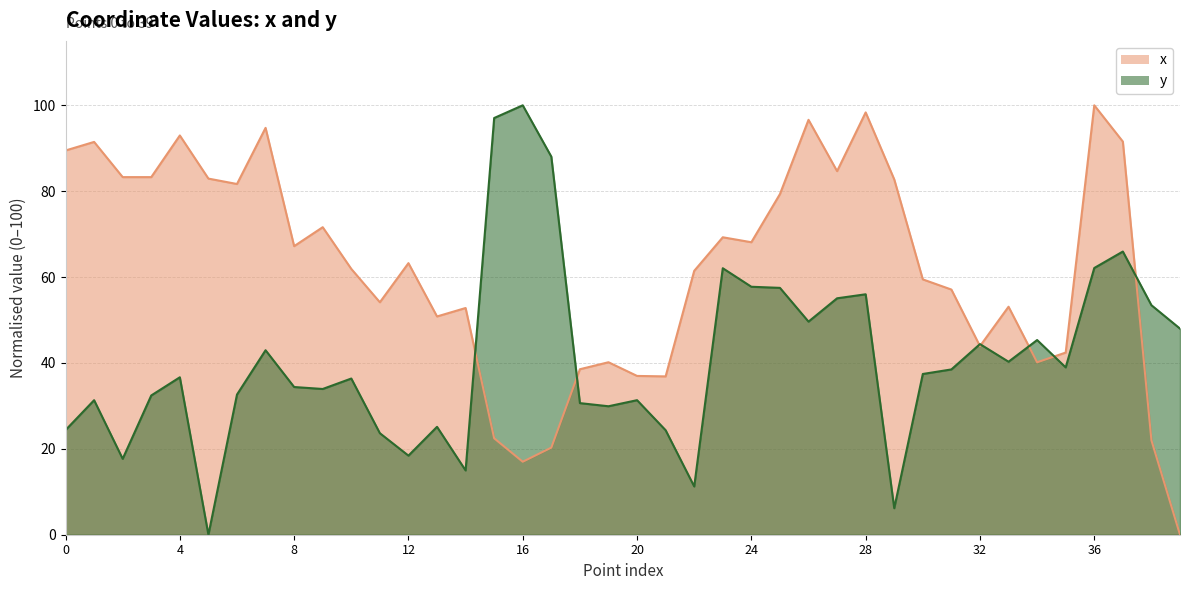

How many data points in x are above 63?

20